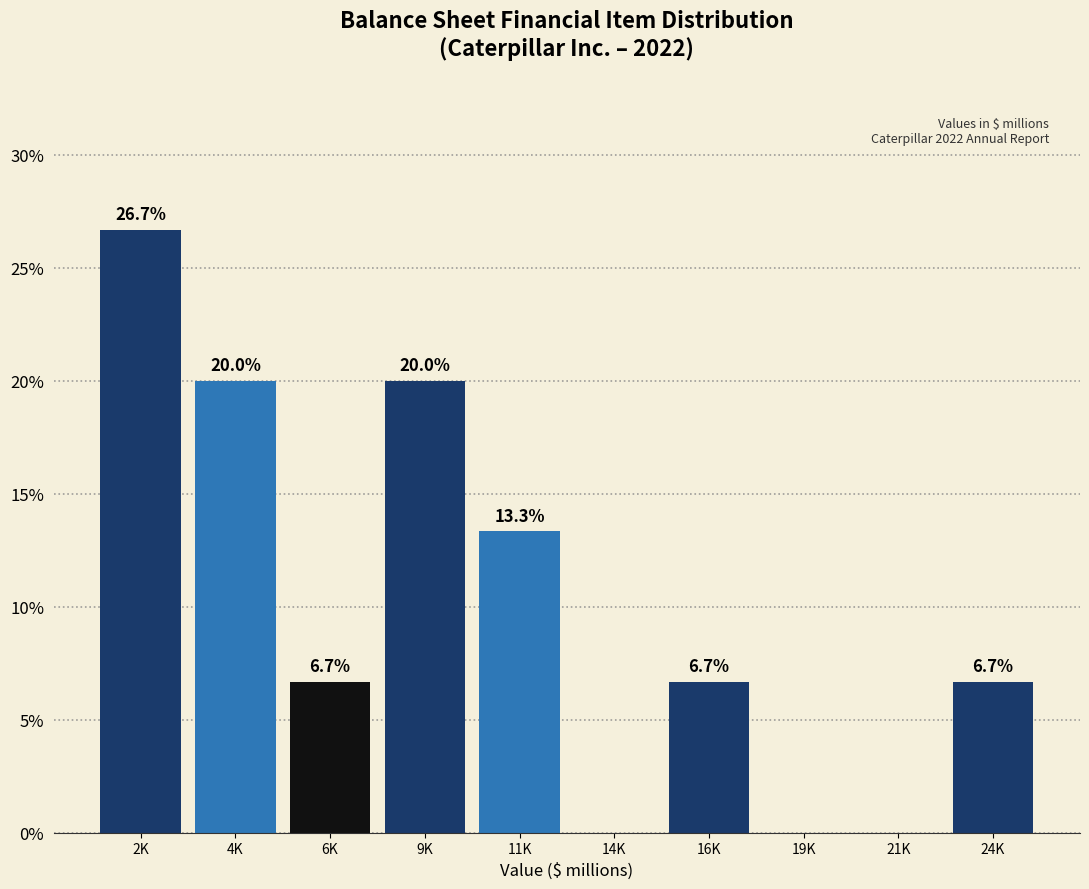

Reading left to right, what are all the values shown in this chart?

2K=26.7	4K=20.0	6K=6.7	9K=20.0	11K=13.3	14K=0.0	16K=6.7	19K=0.0	21K=0.0	24K=6.7